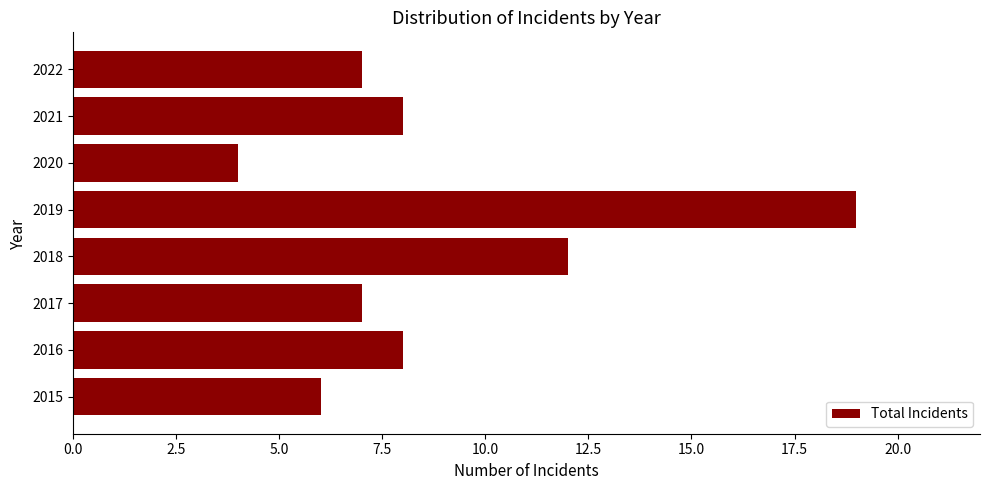

What is the sum of all values?

71